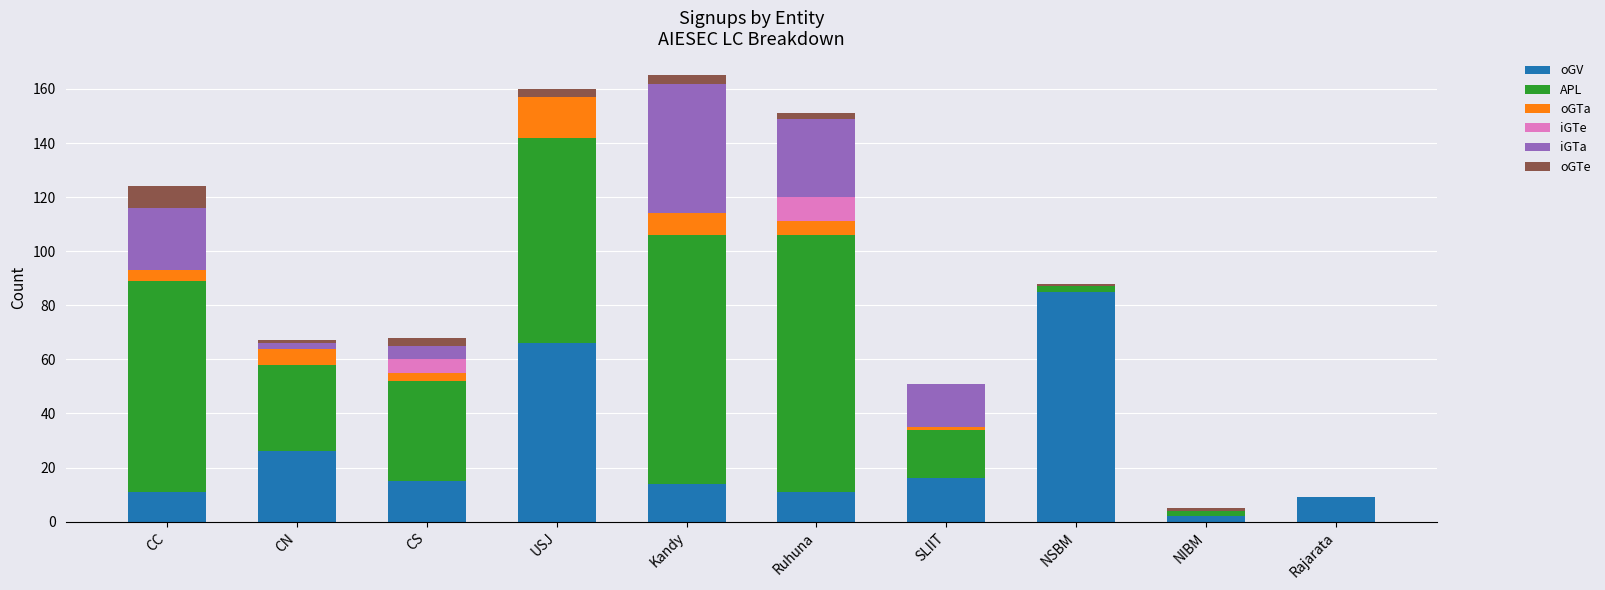

What is the label of the 6th bar from the left?

Ruhuna